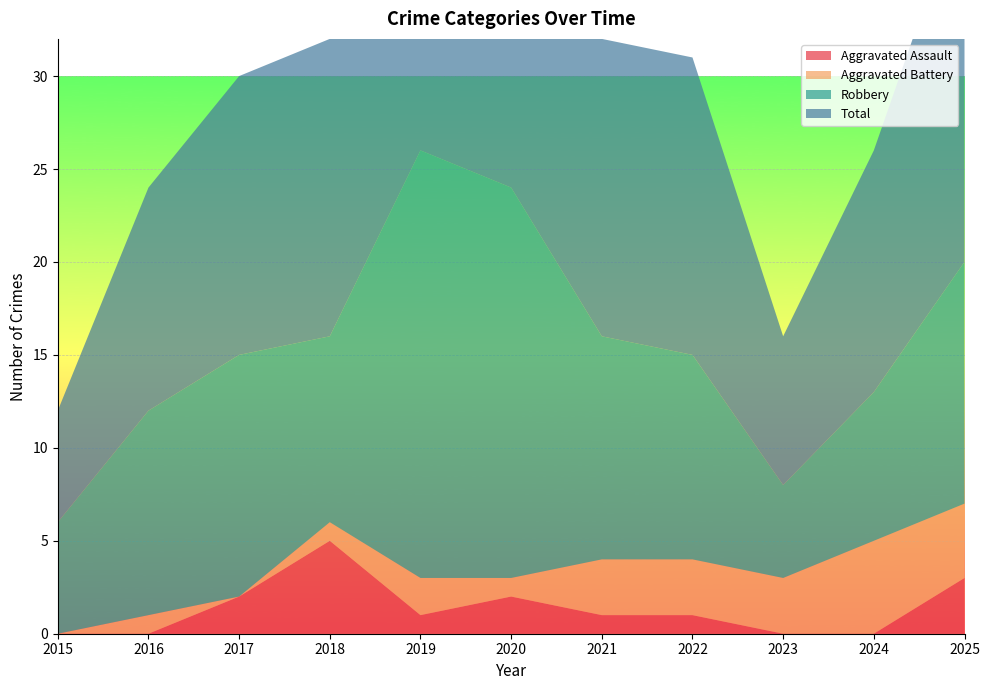

Reading left to right, transcribe all the data shown in this chart.

Aggravated Assault: 0	0	2	5	1	2	1	1	0	0	3
Aggravated Battery: 0	1	0	1	2	1	3	3	3	5	4
Robbery: 6	11	13	10	23	21	12	11	5	8	13
Total: 6	12	15	16	26	24	16	16	8	13	20